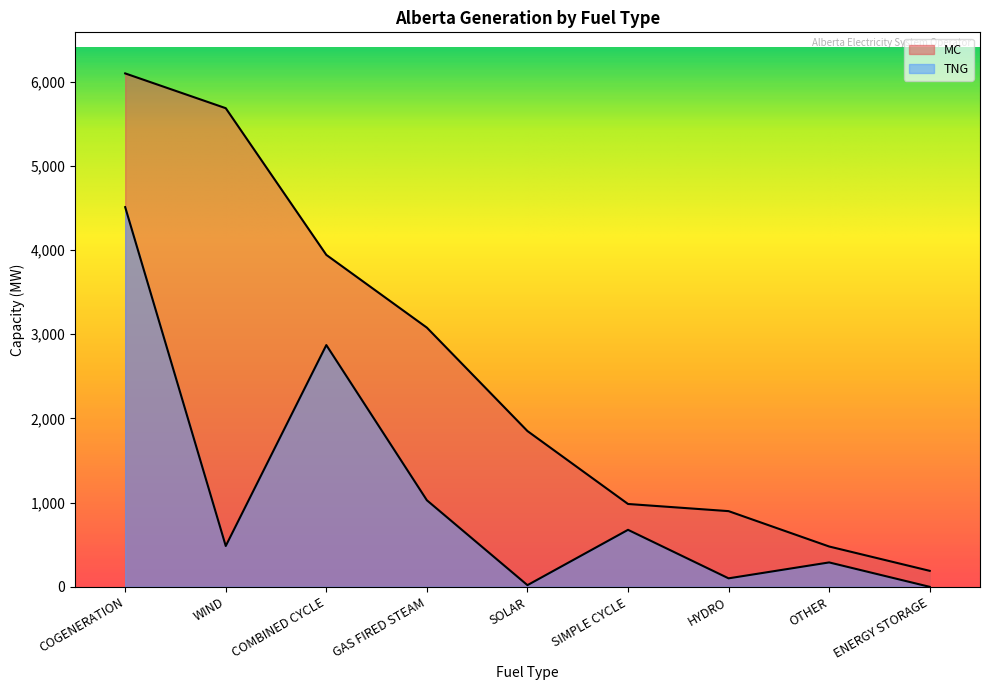

The MC series shows 42 at ENERGY STORAGE. True or false?

False